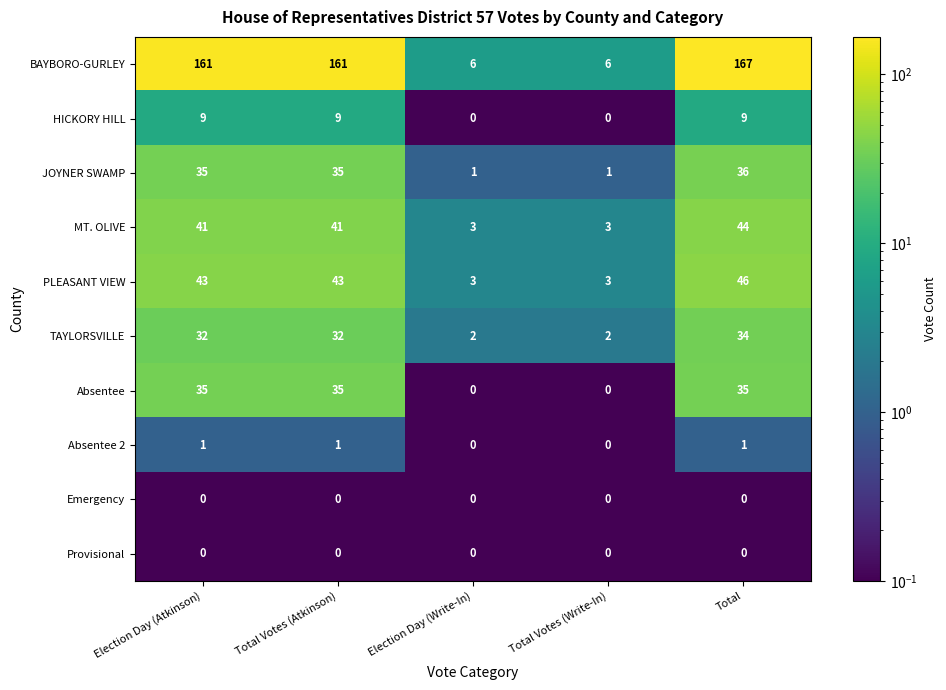

What is the maximum value shown in the chart?

167